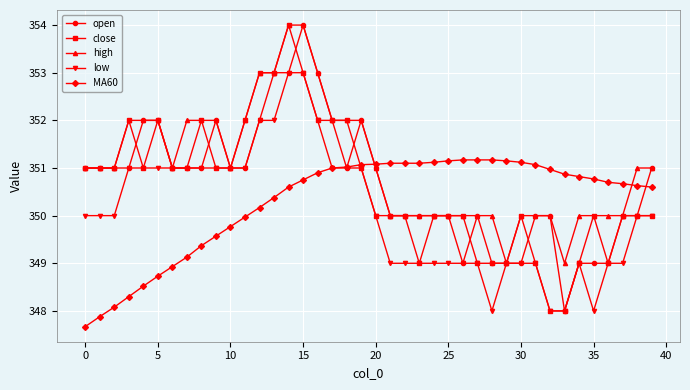

True or false: close has more than 2 points higher than both neighbors.

True